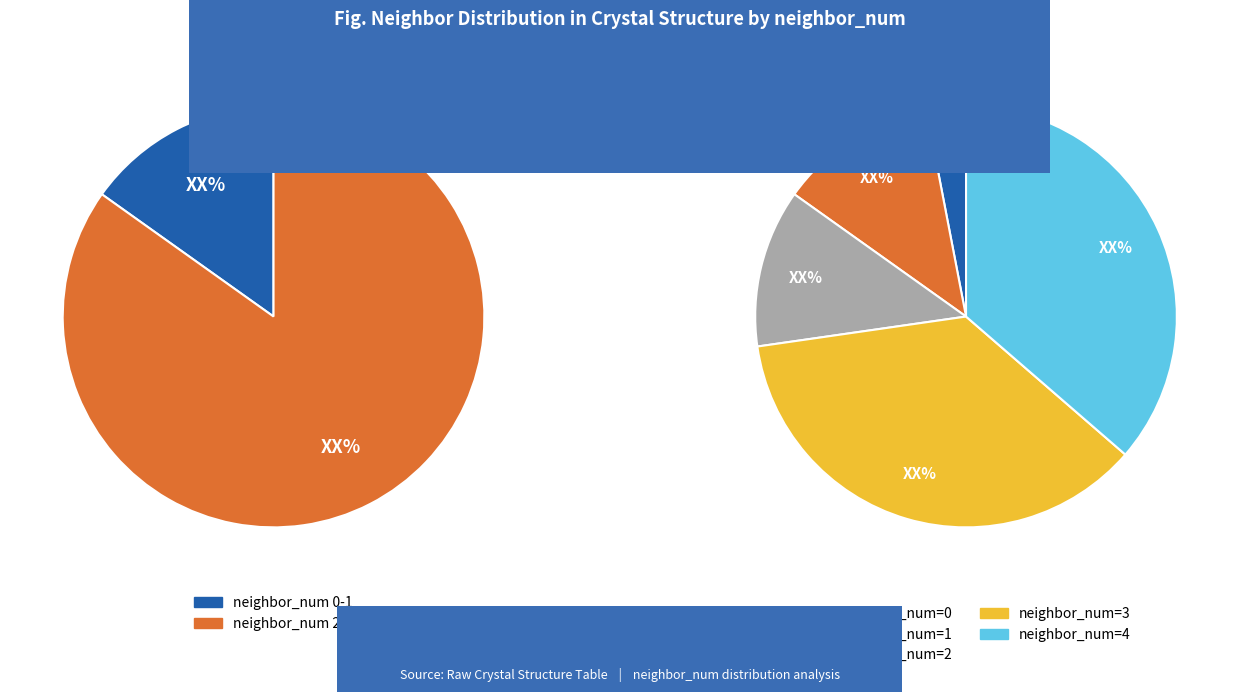

Between 1 and 0, which is larger?

1